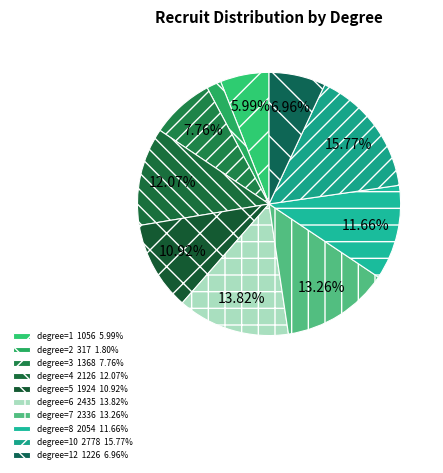

Which slice is the smallest?

2